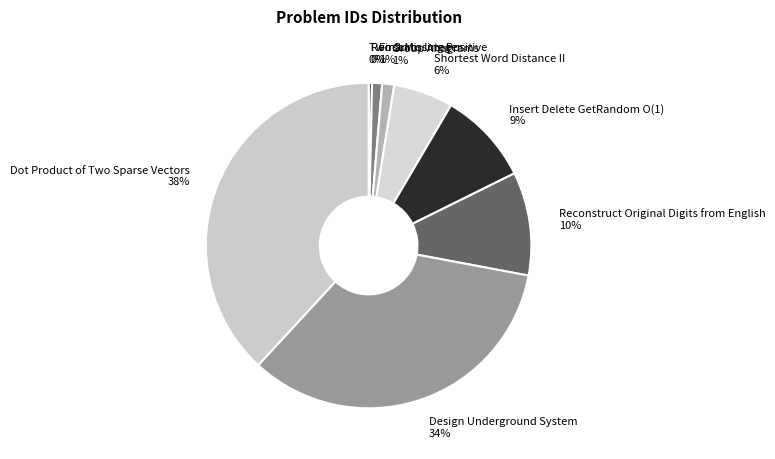

To the nearest percent, what is the average slice percentage?

11%